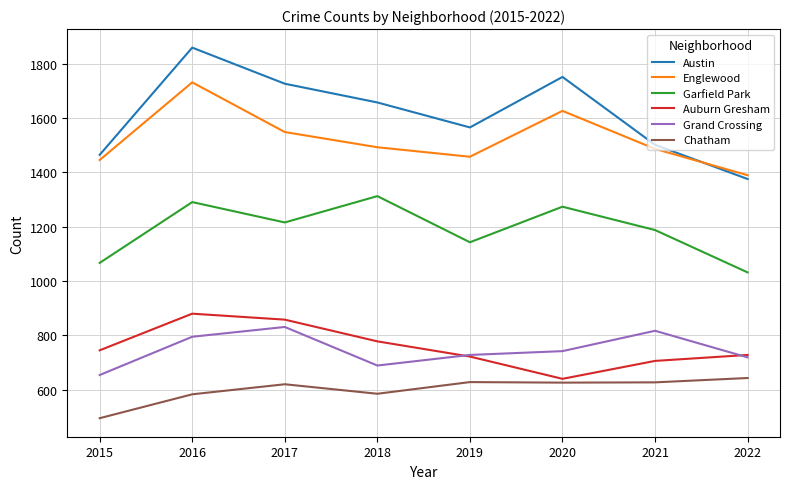

Which label corresponds to the largest value in the chart?

2016